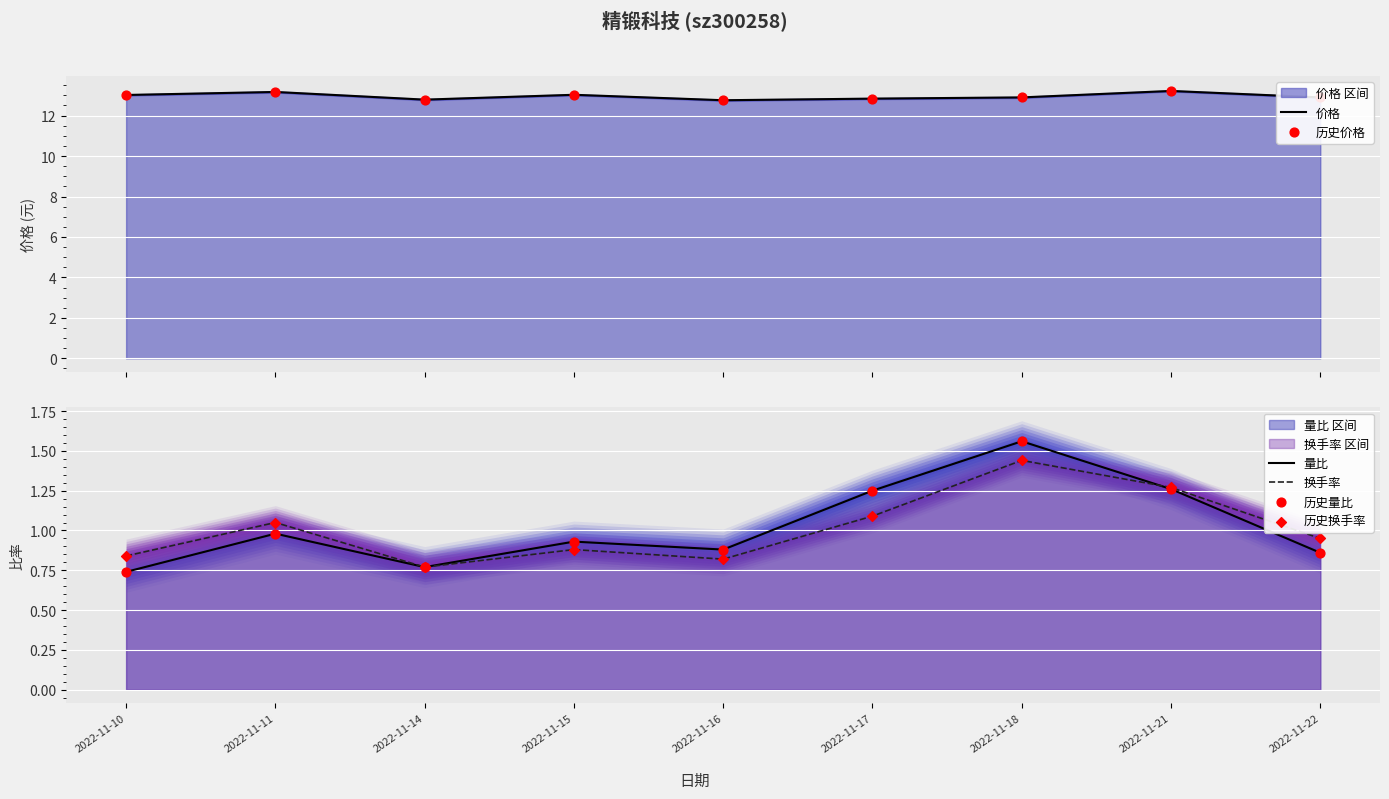

At how many categories does at least one series exceed 6?

9